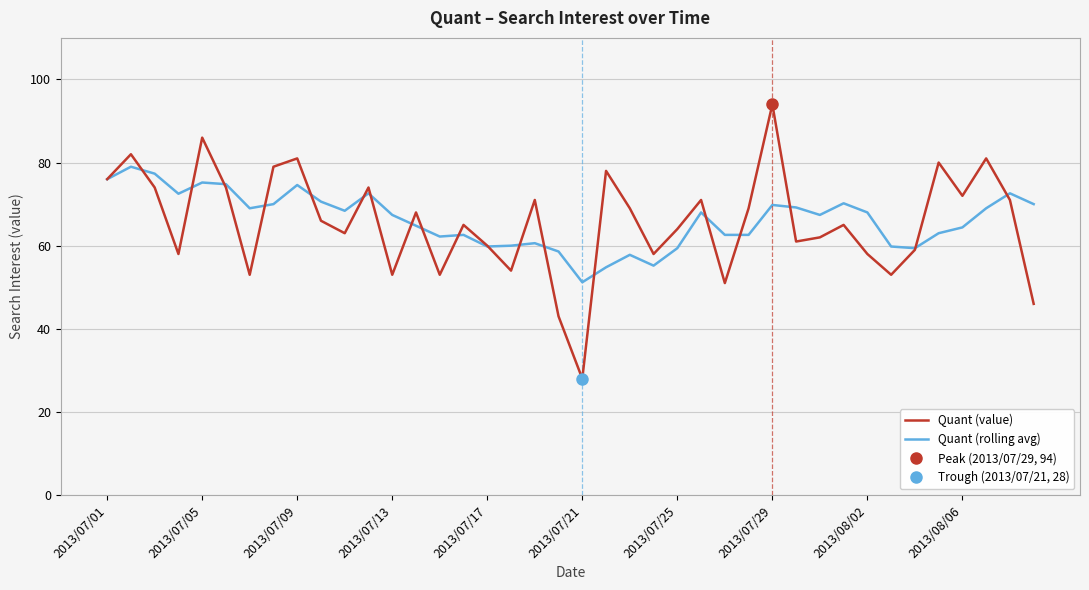

What is the maximum value for Quant (value)?

94.0